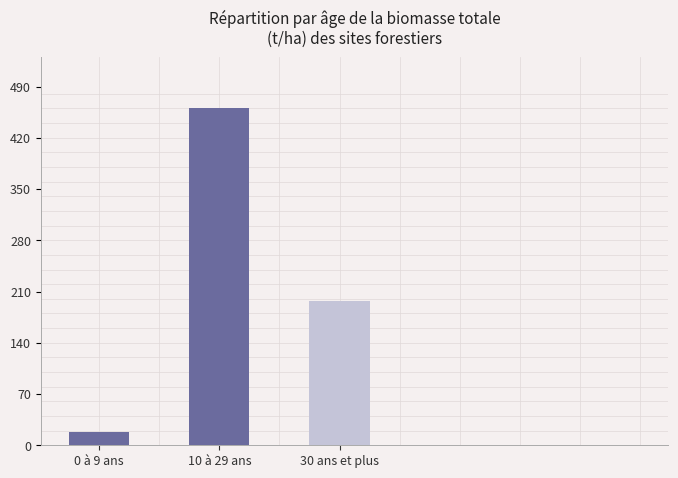

Reading right to left, what are all the values shown in this chart?

30 ans et plus=196.7	10 à 29 ans=461.0	0 à 9 ans=18.3